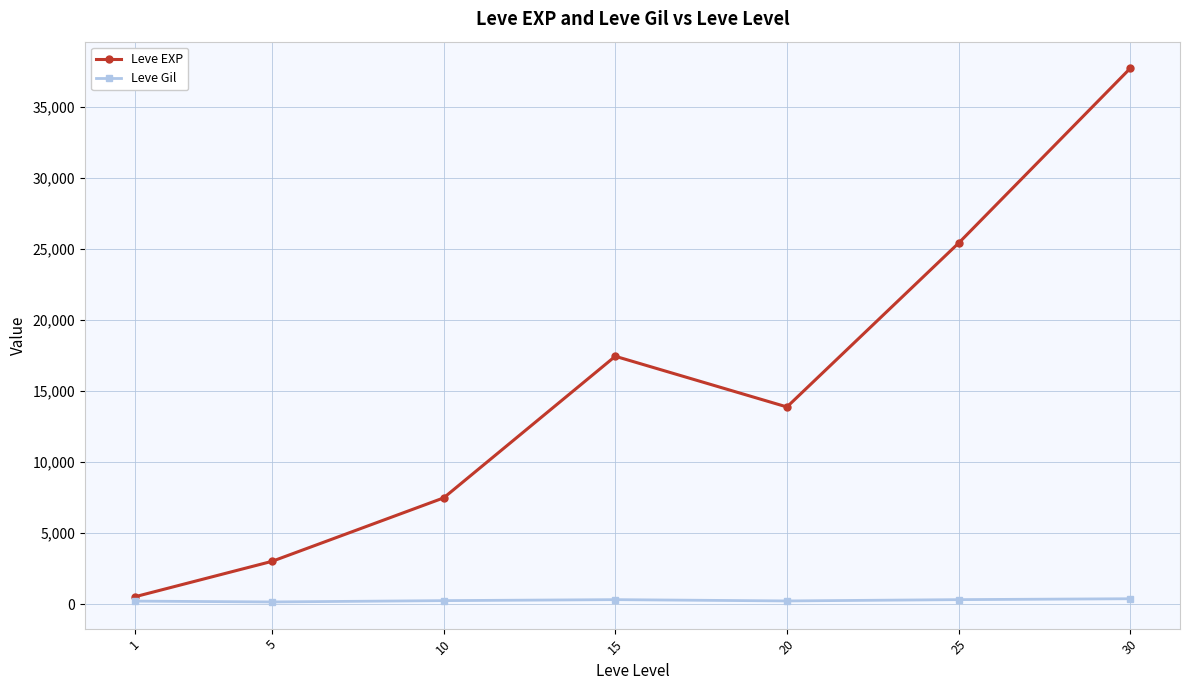

List the series in order of their overall mean, lowest first.

Leve Gil, Leve EXP